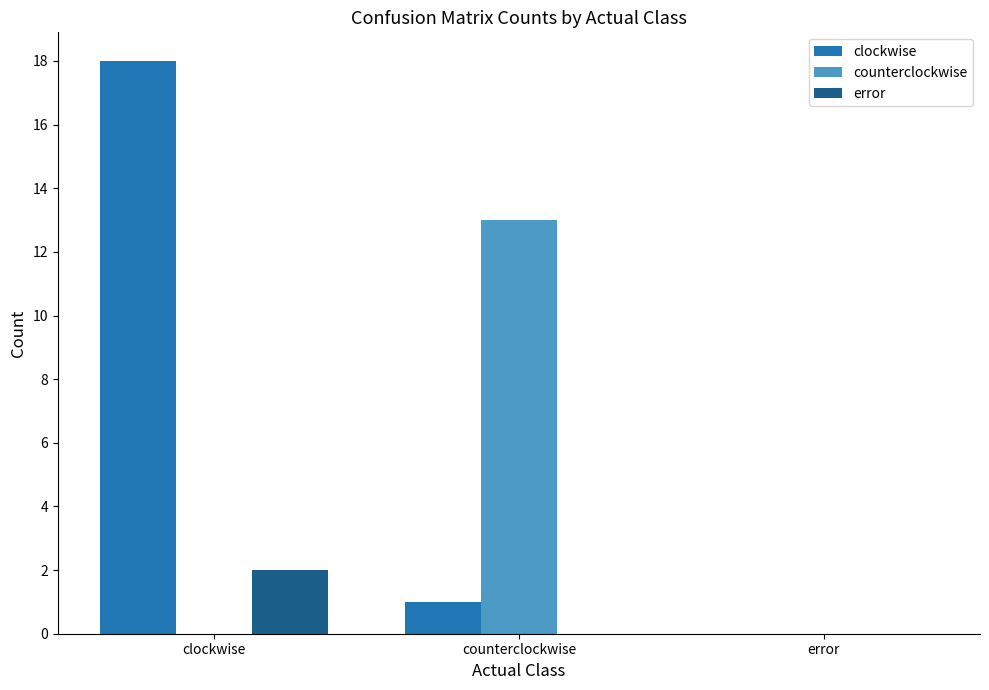

How many categories are shown in the chart?

3